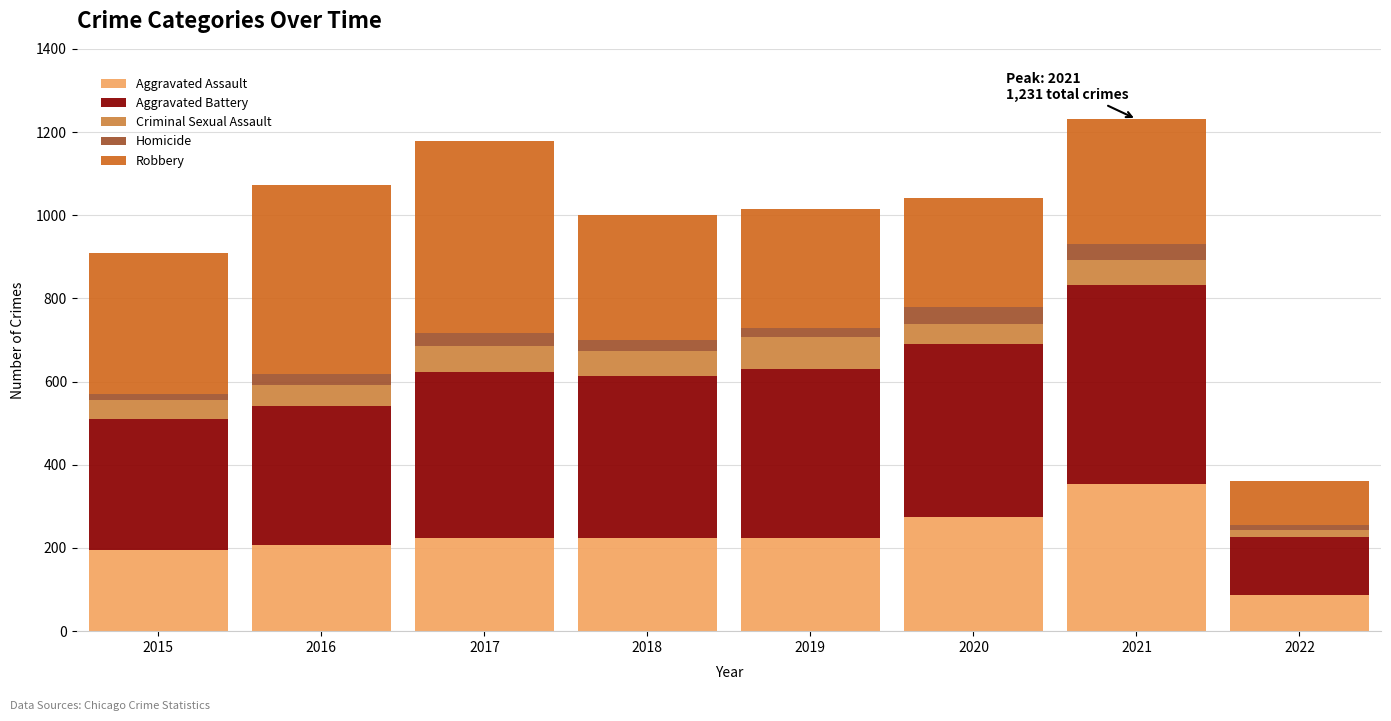

How many distinct data groups are displayed?

5